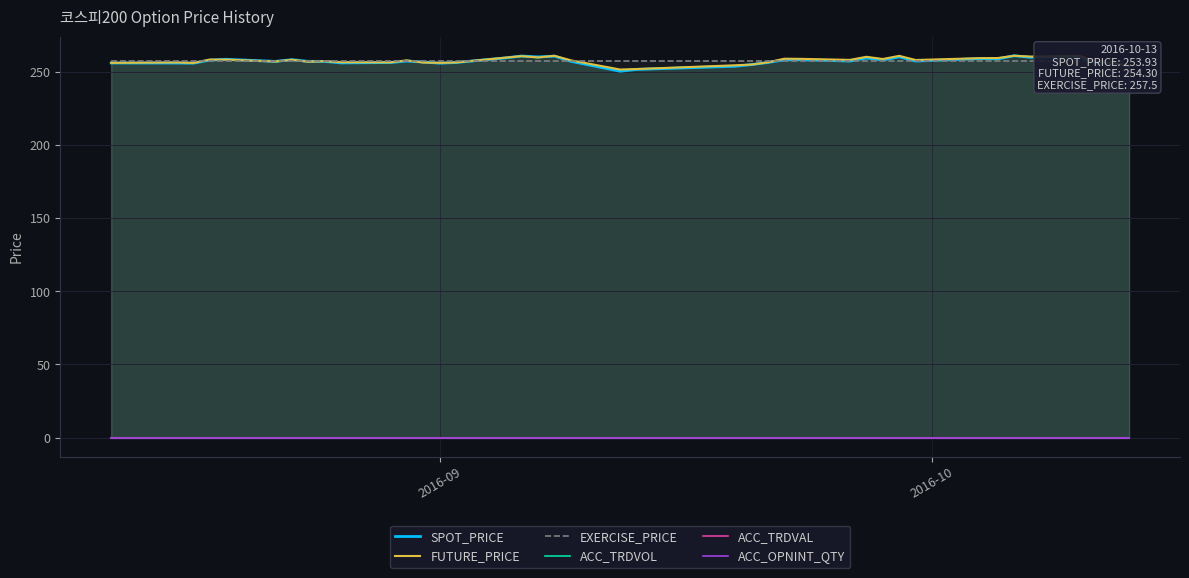

What is the sum of all SPOT_PRICE values?

10297.7